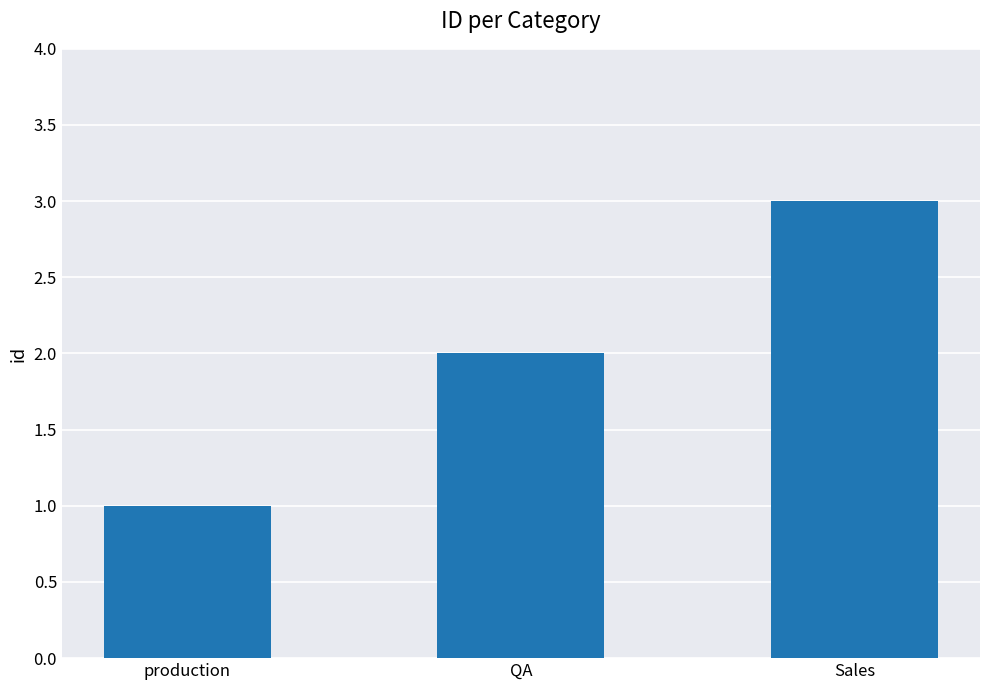

Which label corresponds to the largest value in the chart?

Sales